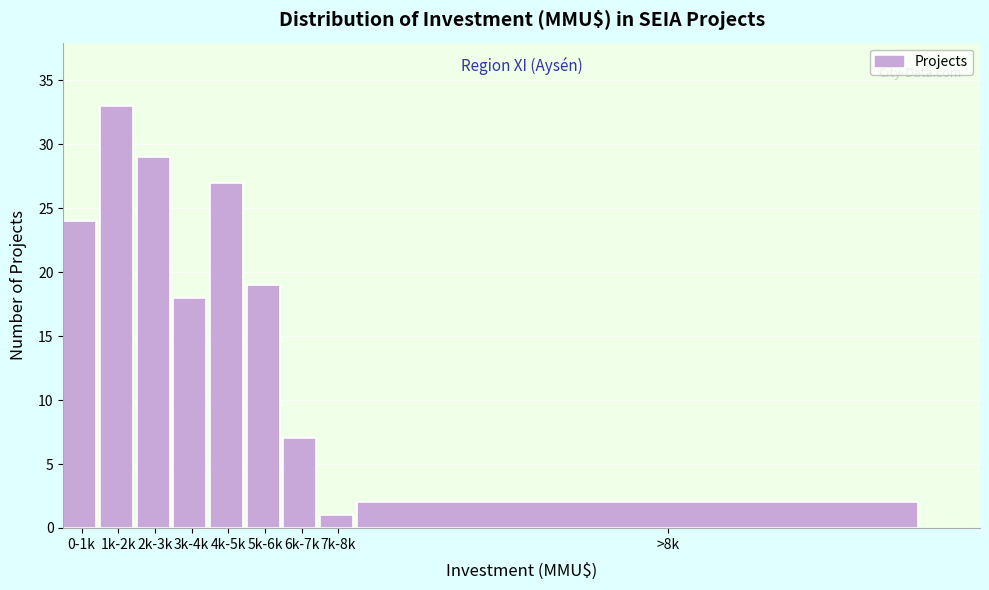

Reading left to right, what are all the values shown in this chart?

24	33	29	18	27	19	7	1	2